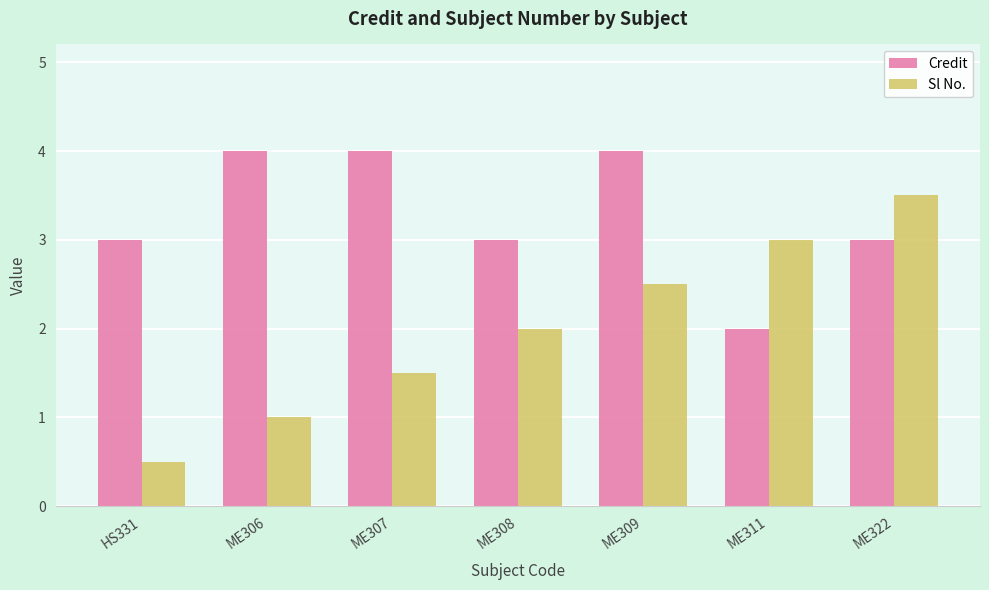

What are all the series names shown in the legend?

Credit, Sl No.